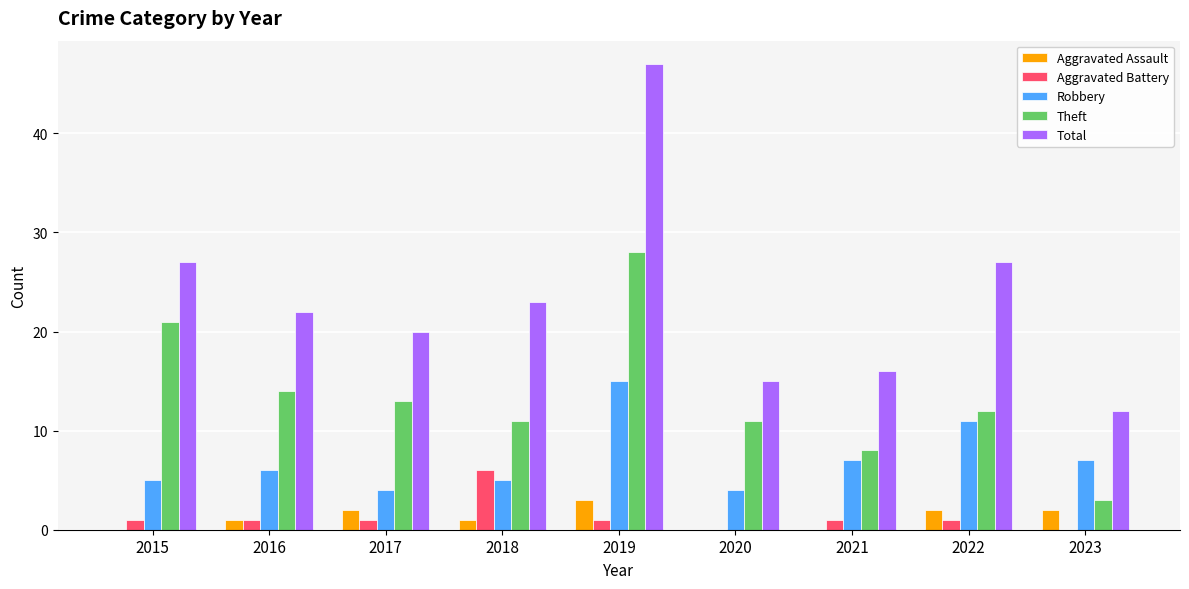

How many data points does each series have?

9